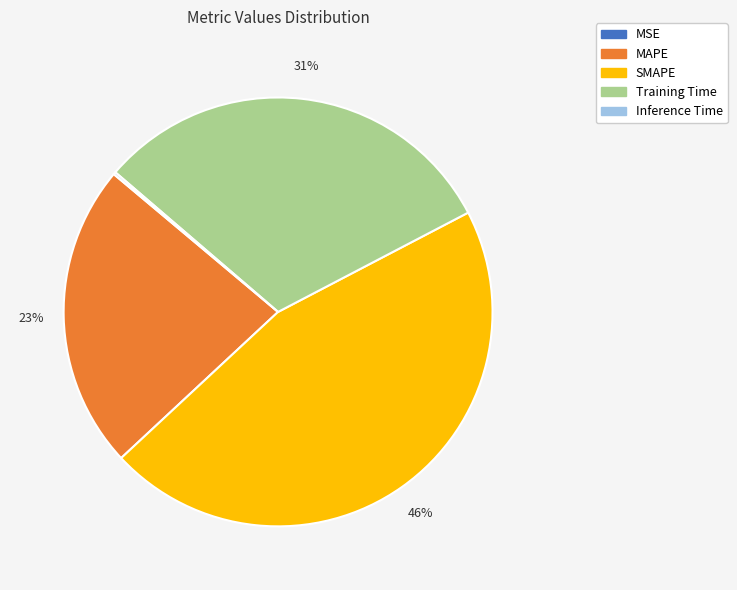

Is it true that MAPE is 23% of the pie?

True